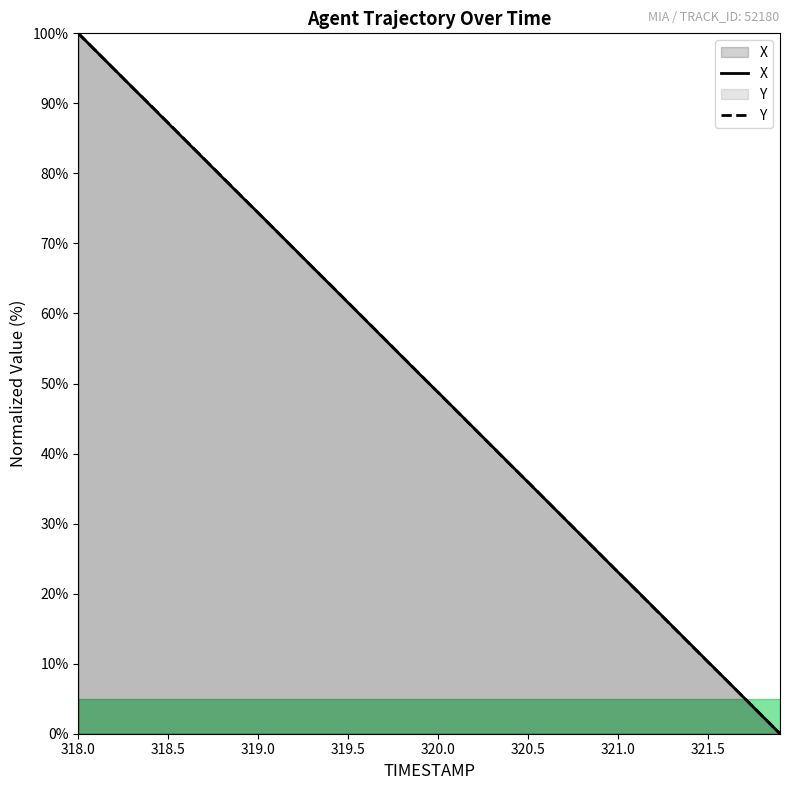

At which category is the sum across all series the highest?

318.0